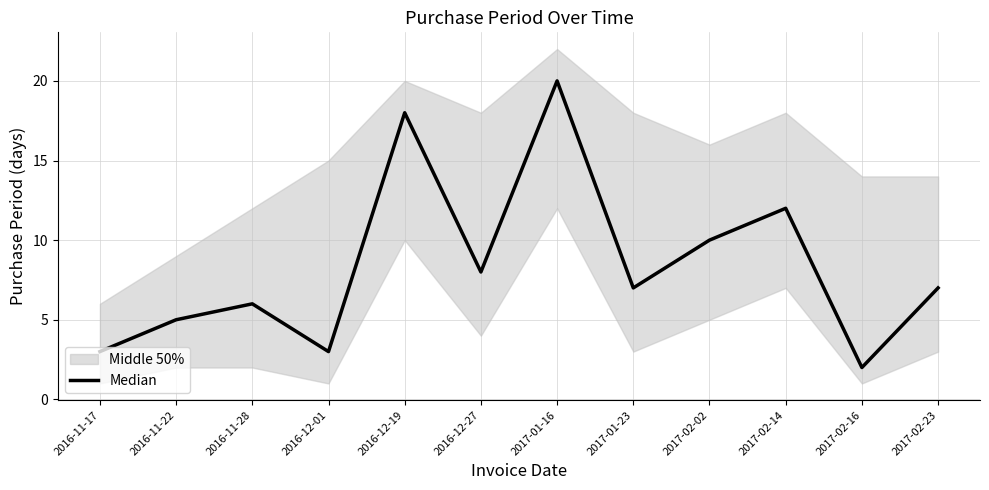

At which category does the data reach its first local peak?

2016-11-28